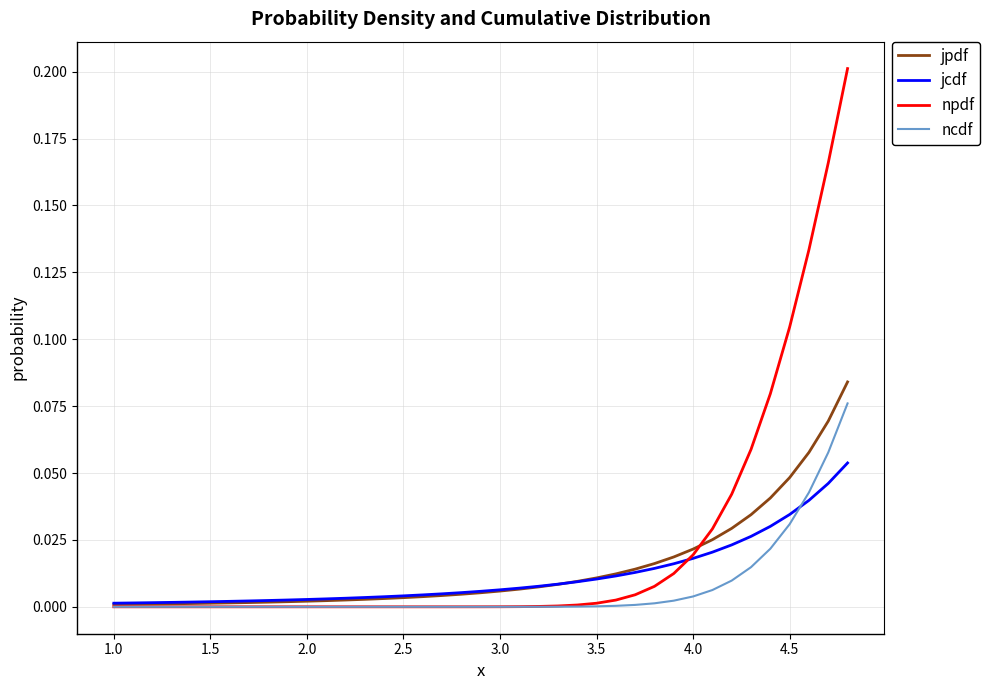

Does the chart display data point markers on the line(s)?

No